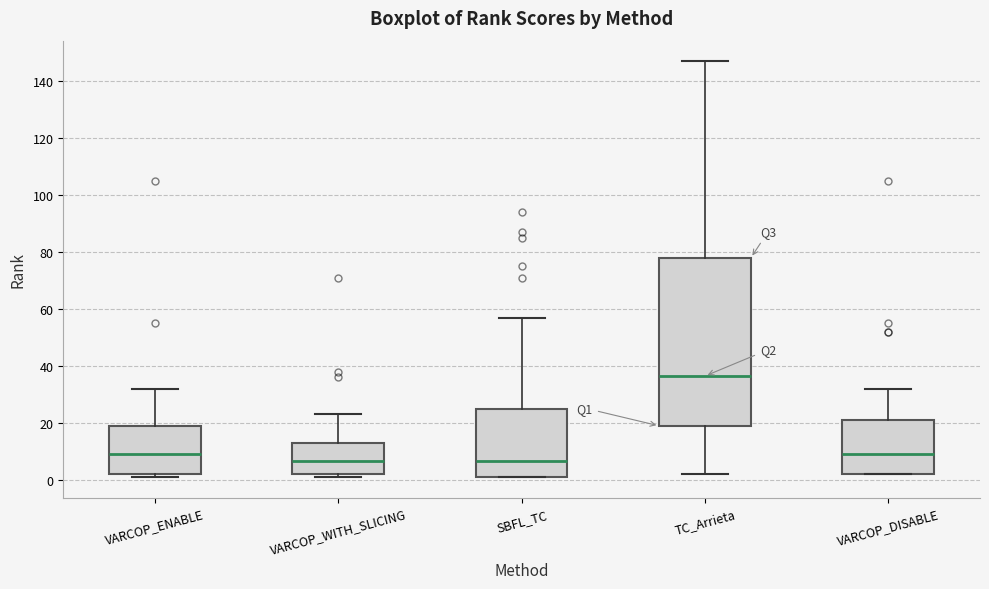

Reading left to right, transcribe this box plot: for each box, give where its median line is, the range the box spans, and where its two whiskers end, as read against the y-axis. The values are not printed on the chart, so give them approximately, as read against the axis.

VARCOP_ENABLE: median 10, box 2 to 20, whiskers 2 (just below the box's lower edge) to 32
VARCOP_WITH_SLICING: median 6, box 2 to 14, whiskers 2 (just below the box's lower edge) to 24
SBFL_TC: median 6, box 2 to 26, whiskers 2 to 58
TC_Arrieta: median 36, box 20 to 78, whiskers 2 to 148
VARCOP_DISABLE: median 10, box 2 to 22, whiskers 2 to 32